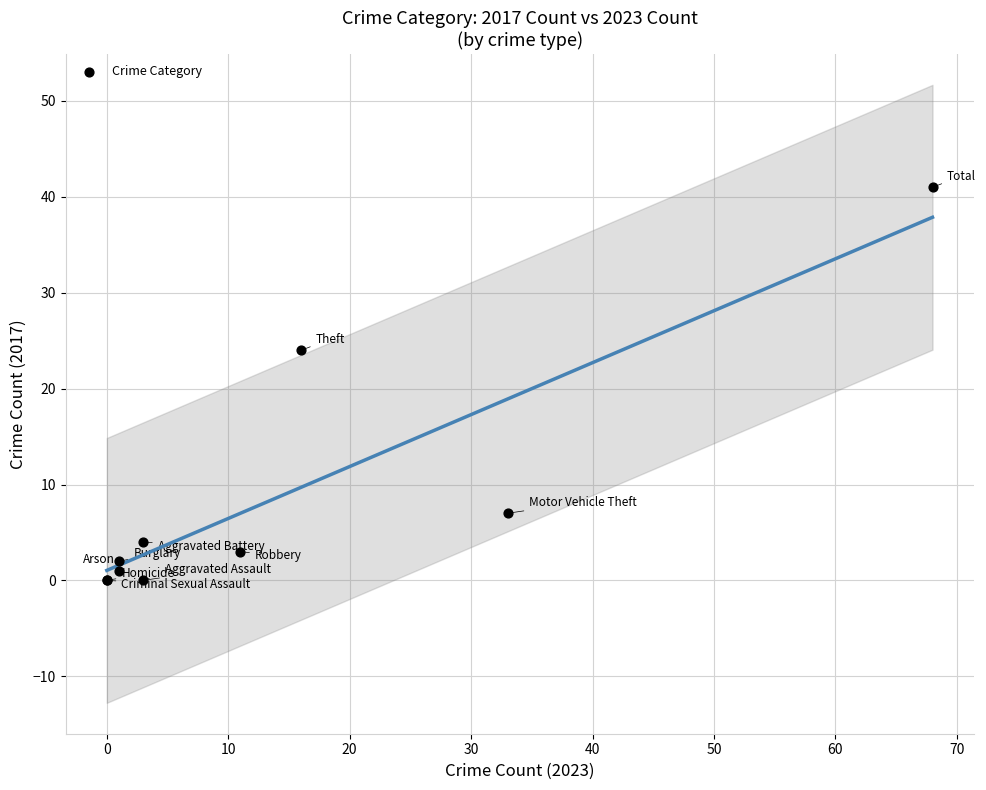

What Y value in the scatter plot is closest to 20?

24